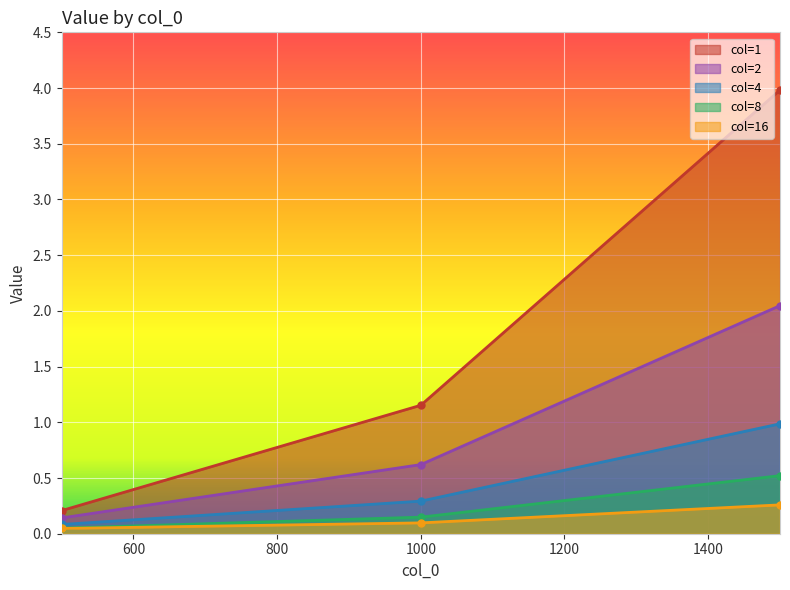

What is the sum of all 1 values?

5.3